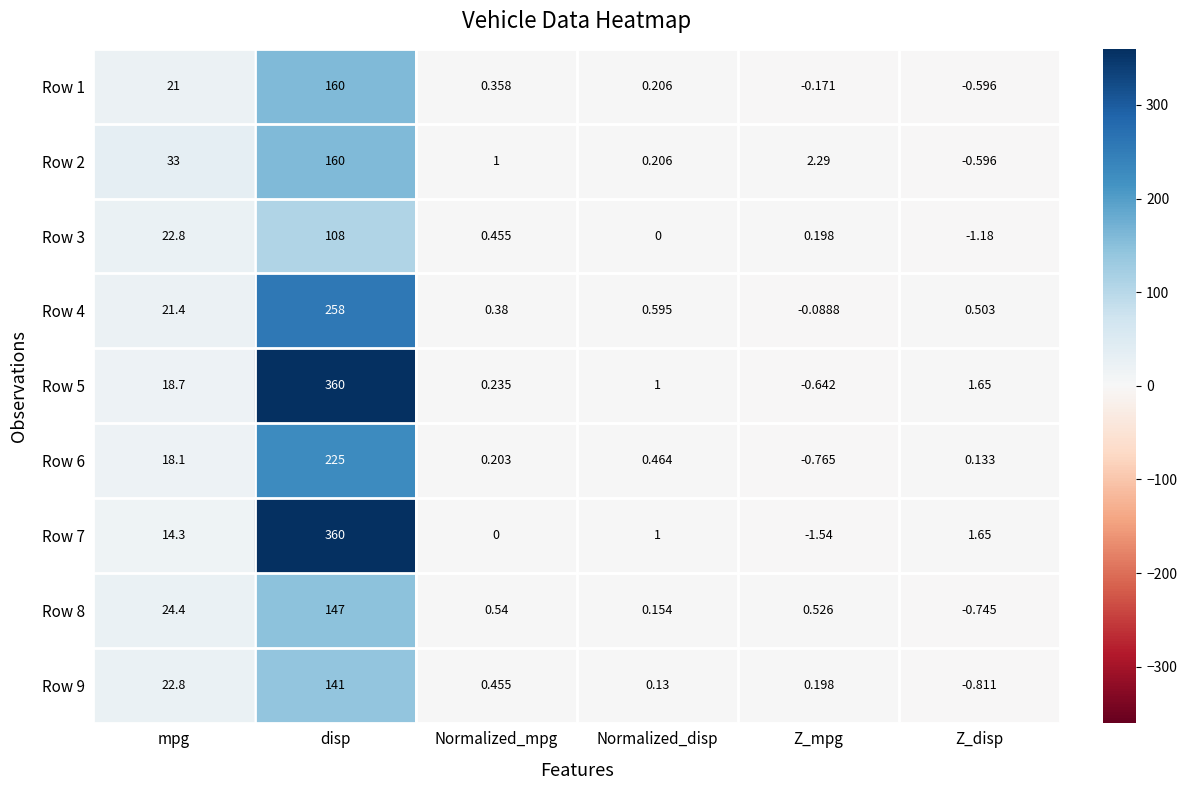

How many data points in Row 8 are less than 0?

1